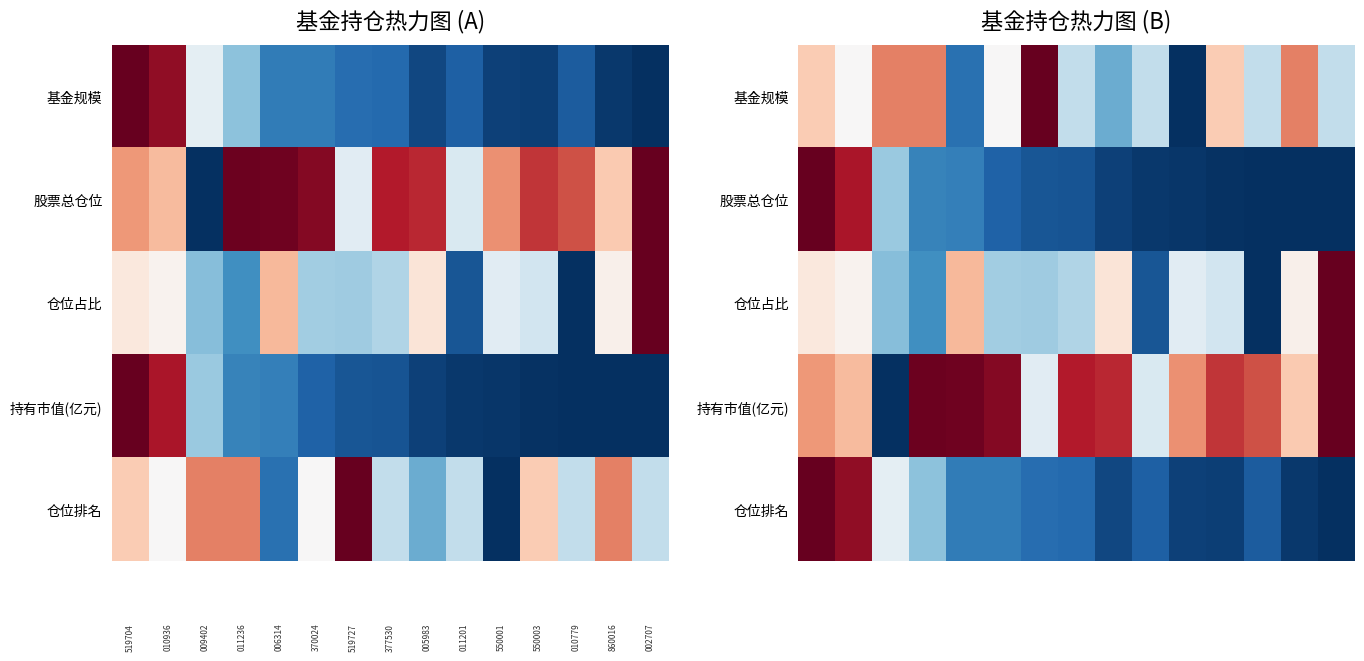

What is the maximum value shown in the chart?

1.0